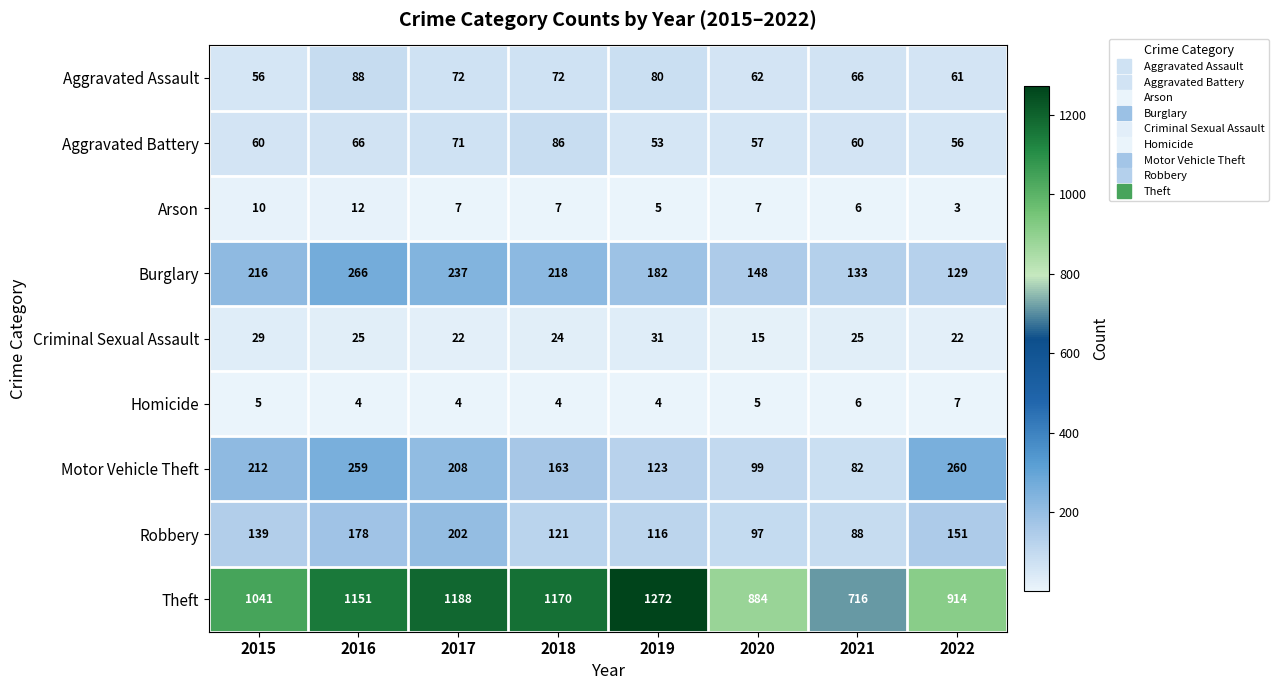

The Criminal Sexual Assault series shows 11 at 2015. True or false?

False